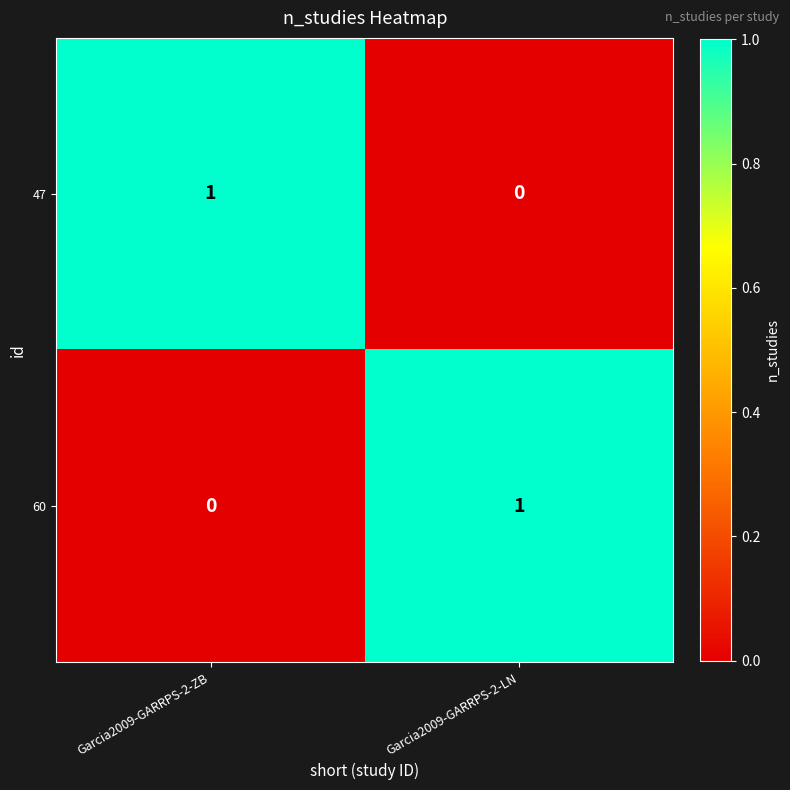

Reading left to right, list all the values displayed in this chart.

47: Garcia2009-GARRPS-2-ZB=1	Garcia2009-GARRPS-2-LN=0
60: Garcia2009-GARRPS-2-ZB=0	Garcia2009-GARRPS-2-LN=1